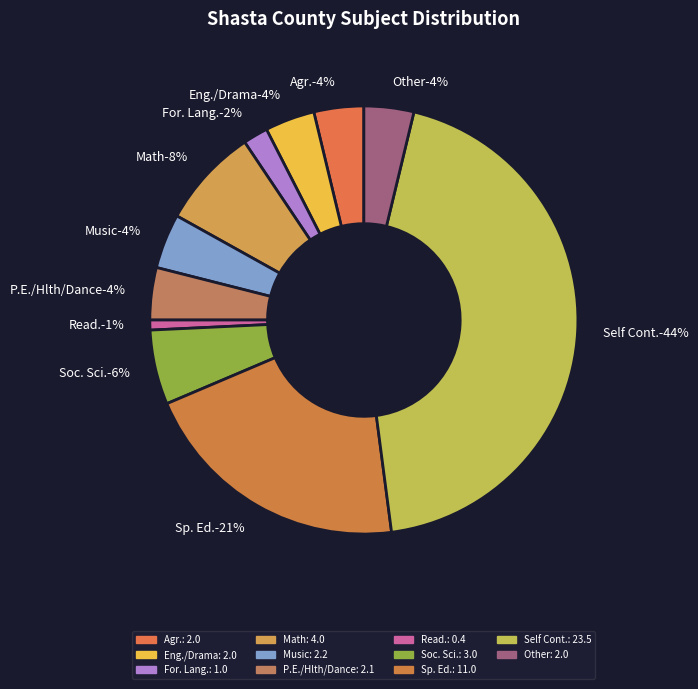

To the nearest percent, what portion does Soc. Sci. represent?

6%